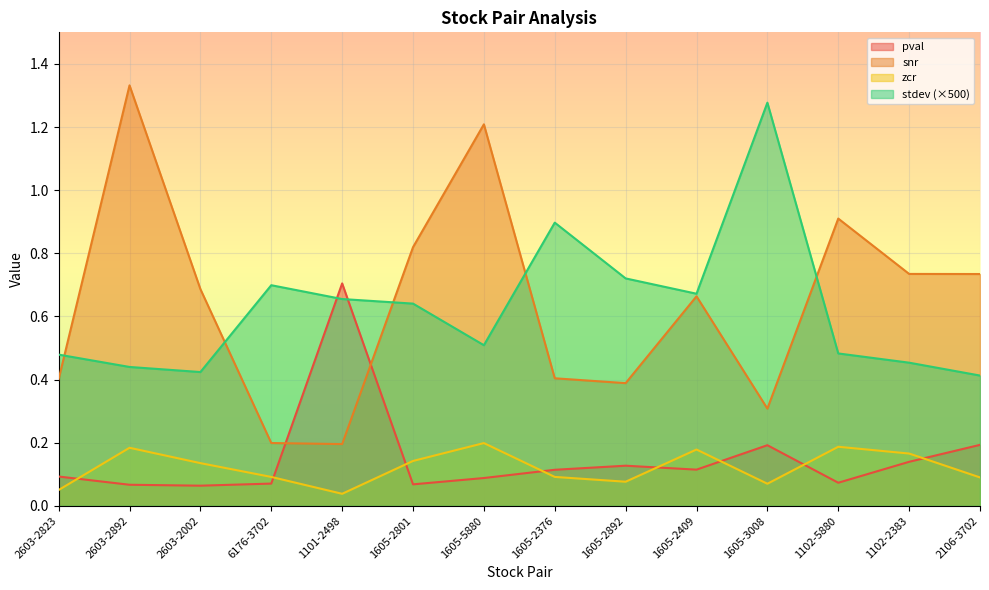

What is the average value of the snr series?

0.6